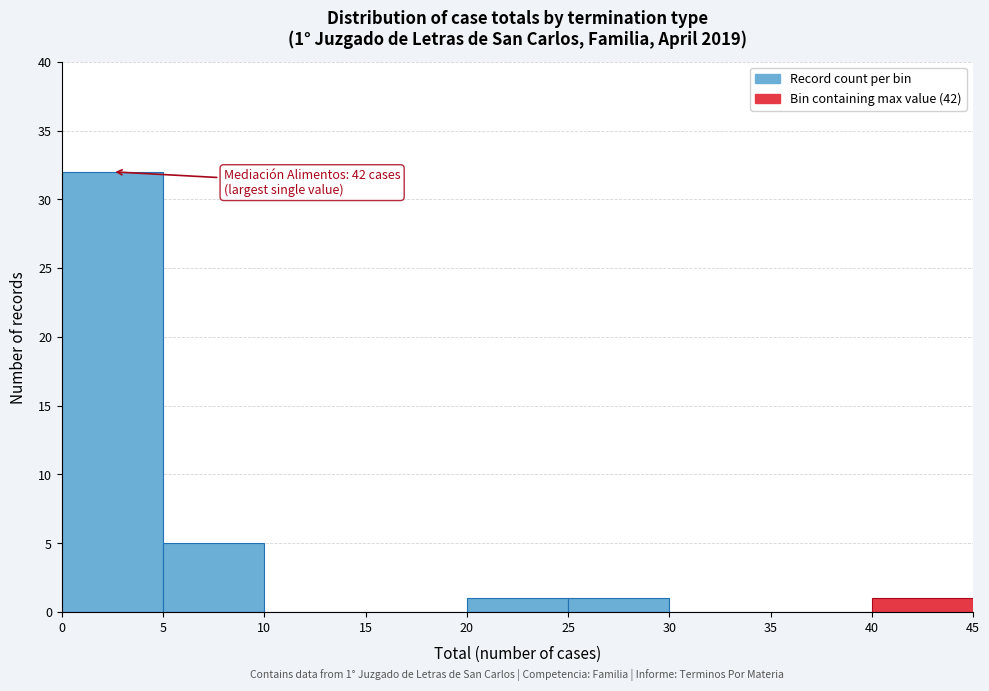

Which range on the x-axis has the tallest bar?

0 to 5